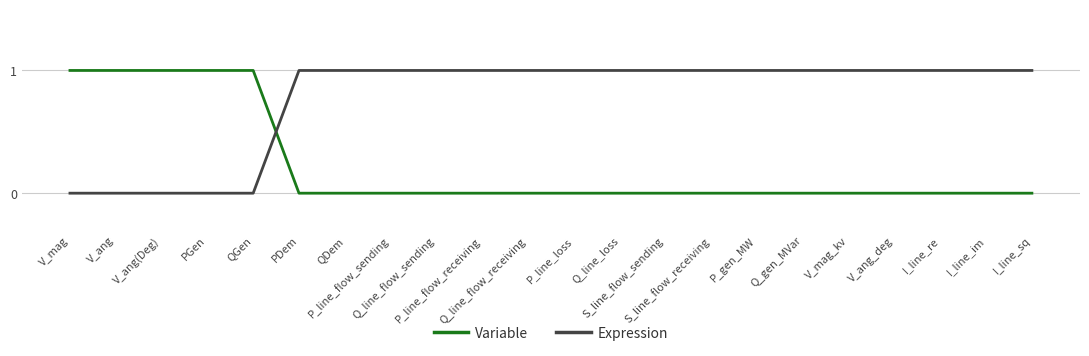

Reading right to left, list all the values displayed in this chart.

Variable: 0	0	0	0	0	0	0	0	0	0	0	0	0	0	0	0	0	1	1	1	1	1
Expression: 1	1	1	1	1	1	1	1	1	1	1	1	1	1	1	1	1	0	0	0	0	0